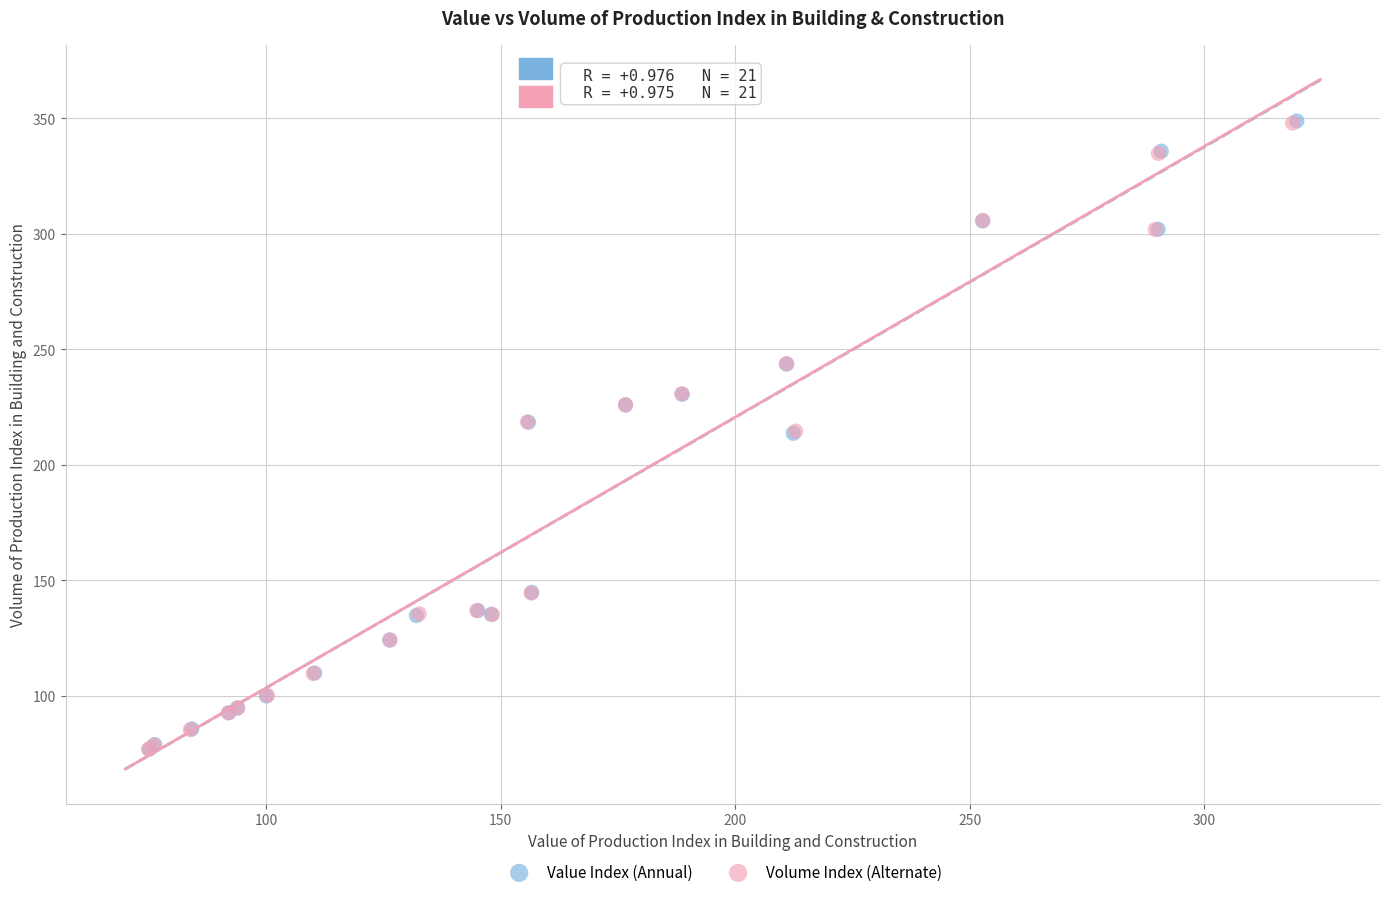

Which series has the largest Y range (max minus min)?

Value Index (Annual)